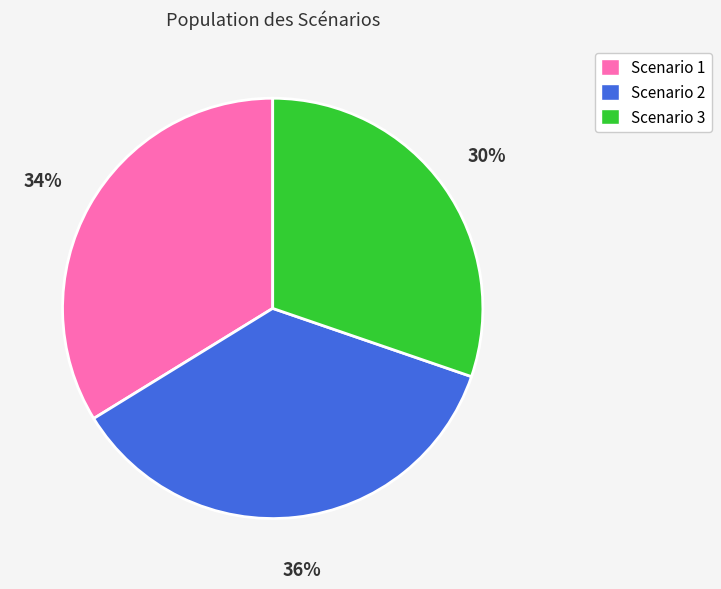

What is the ratio of the value at Scenario 1 to the value at Scenario 3?

1.1